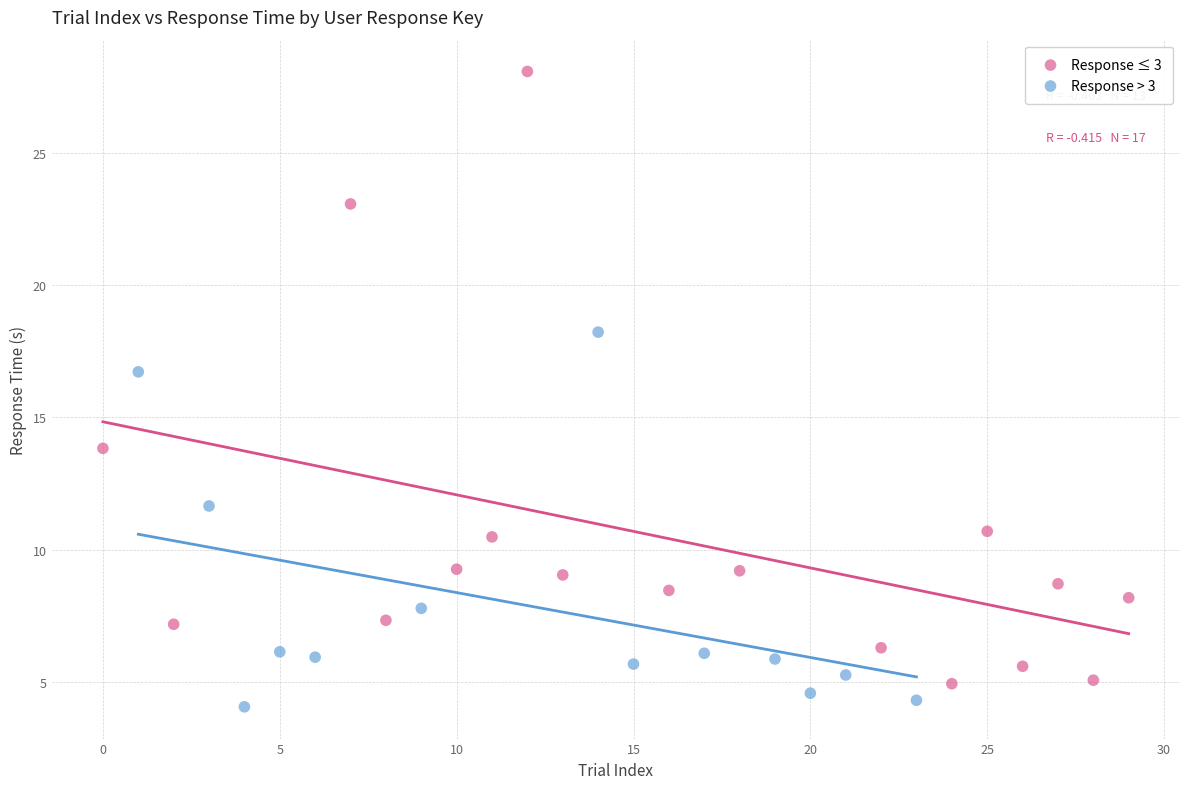

Which series has the widest spread of Y values?

Response ≤ 3